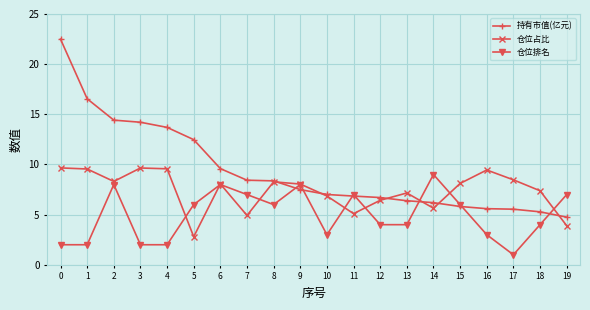

What is the total value across all series at 7?

20.4